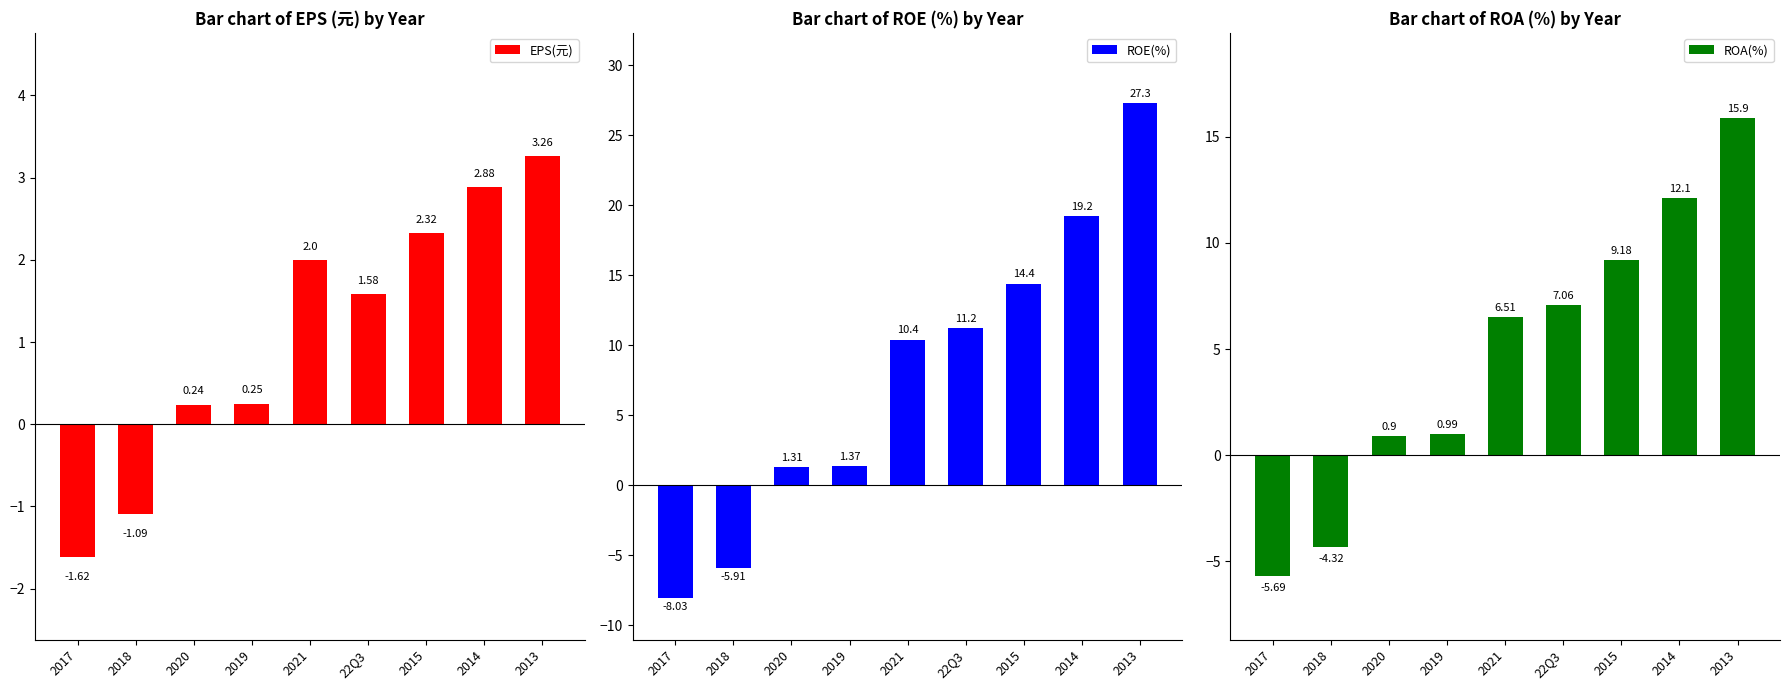

Reading left to right, extract all data points from this chart.

EPS(元): -1.6	-1.1	0.2	0.2	2.0	1.6	2.3	2.9	3.3
ROE(%): -8.0	-5.9	1.3	1.4	10.4	11.2	14.4	19.2	27.3
ROA(%): -5.7	-4.3	0.9	1.0	6.5	7.1	9.2	12.1	15.9